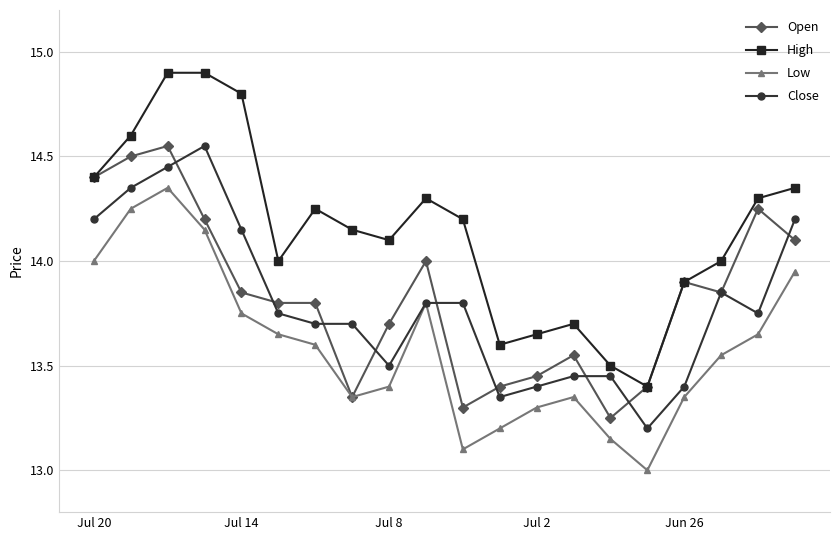

What is the minimum value shown in the chart?

13.0